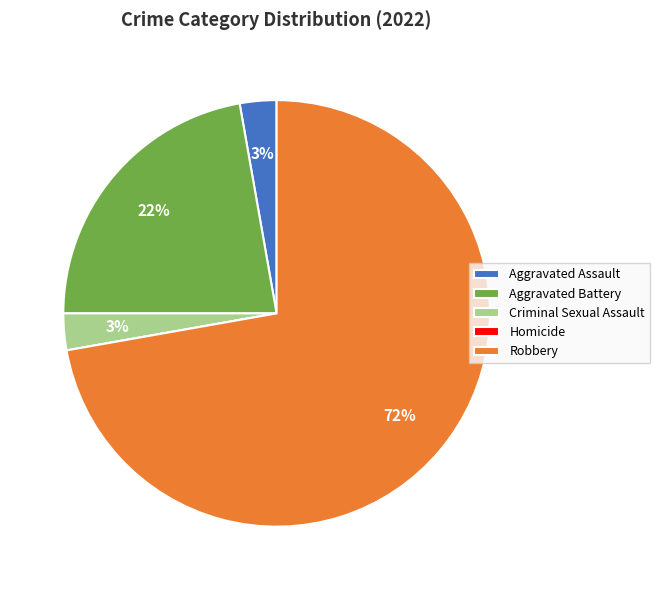

Is the sum of Aggravated Assault and Criminal Sexual Assault greater than half?

No